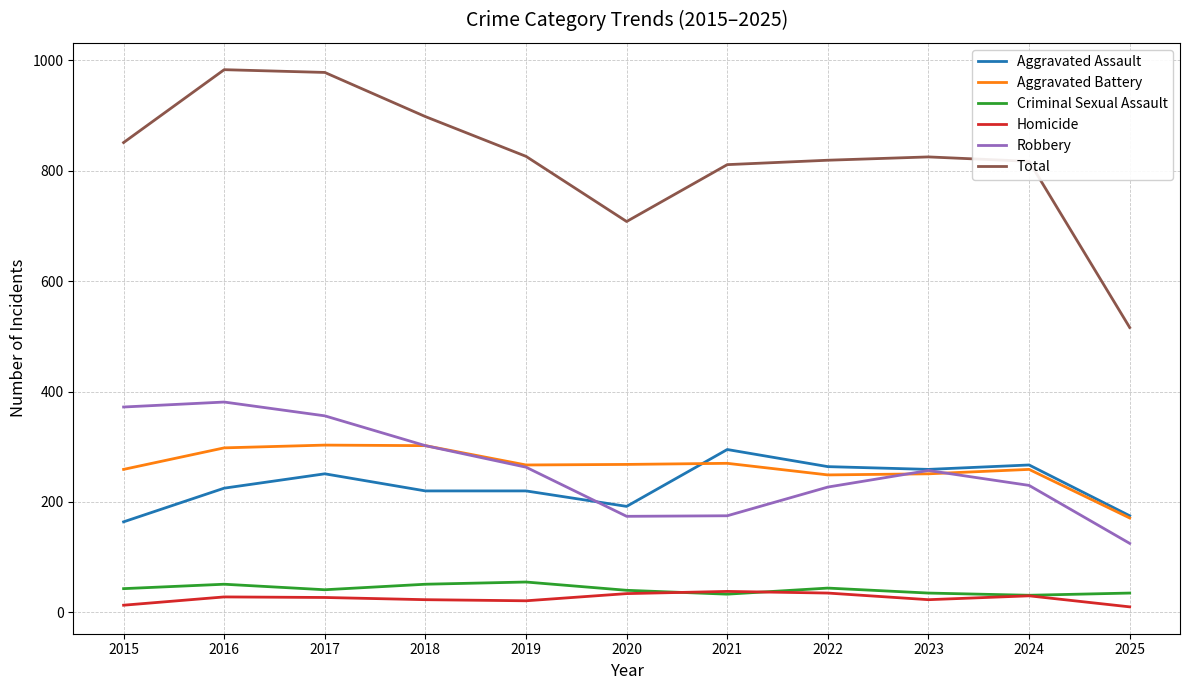

What is the minimum value for Aggravated Assault?

164